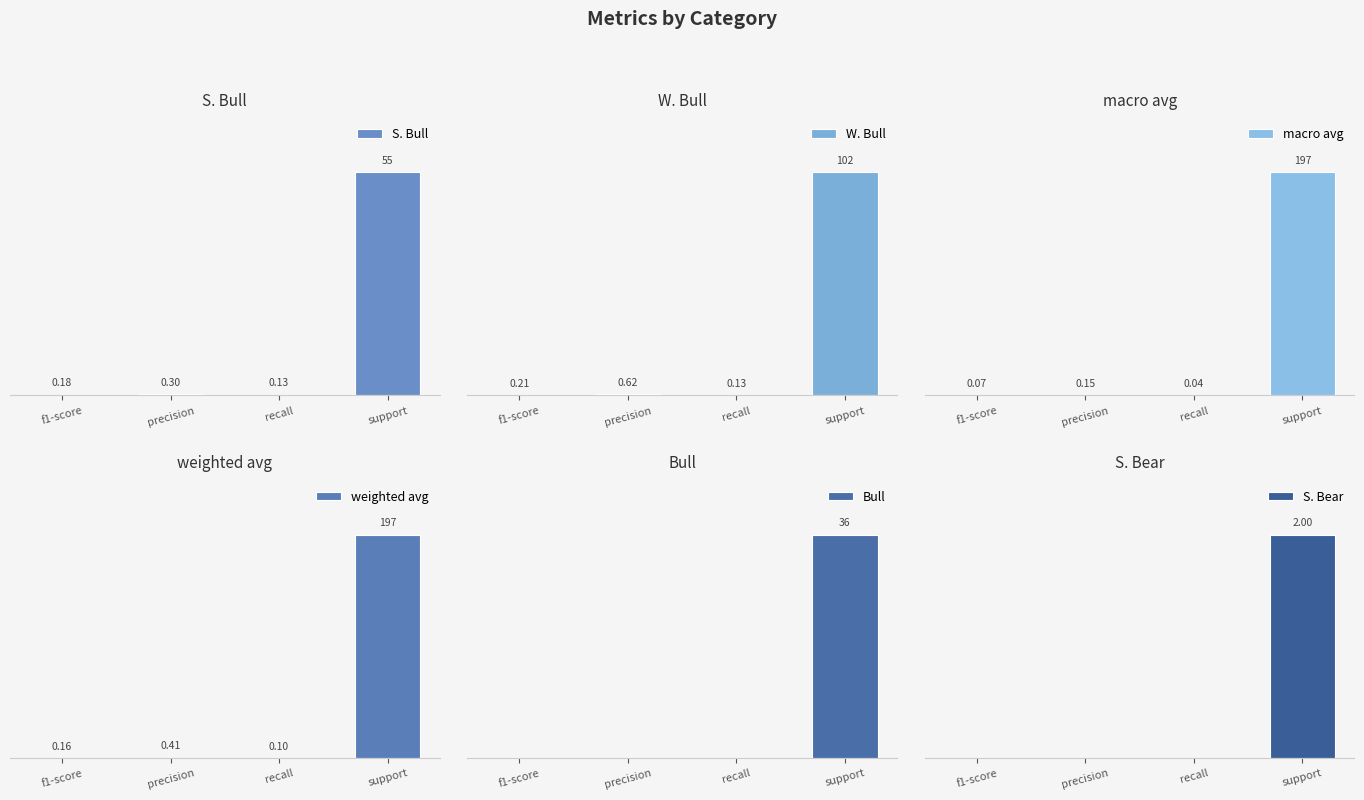

Which series has the largest total across all categories?

weighted avg